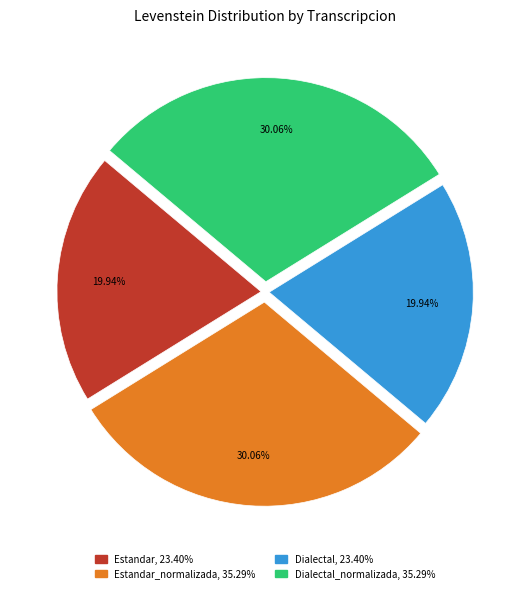

Does any single category account for the majority?

No